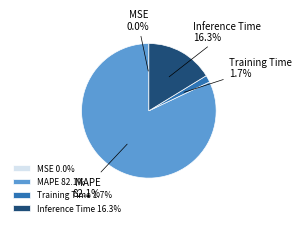

Is there a majority slice in this chart?

Yes